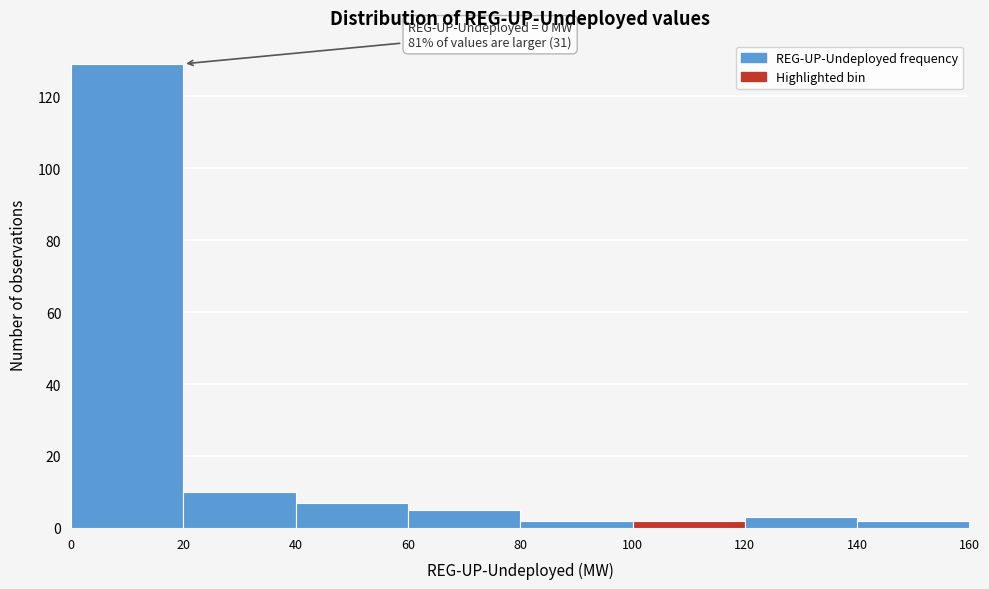

Which range on the x-axis has the tallest bar?

0 to 20